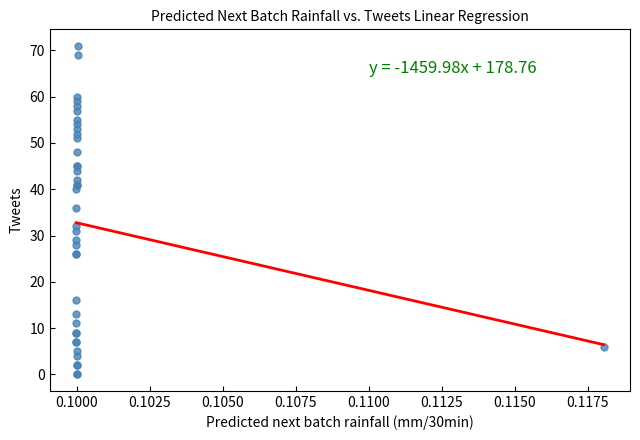

What Y value in the scatter plot is closest to 35?

36